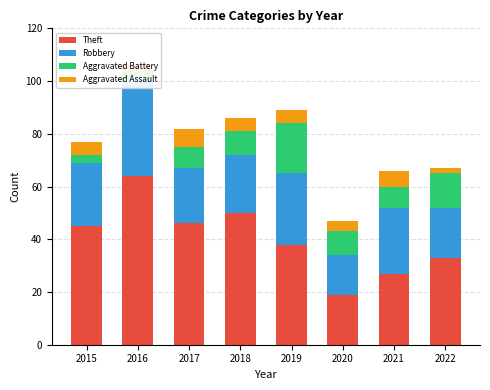

What are all the series names shown in the legend?

Theft, Robbery, Aggravated Battery, Aggravated Assault